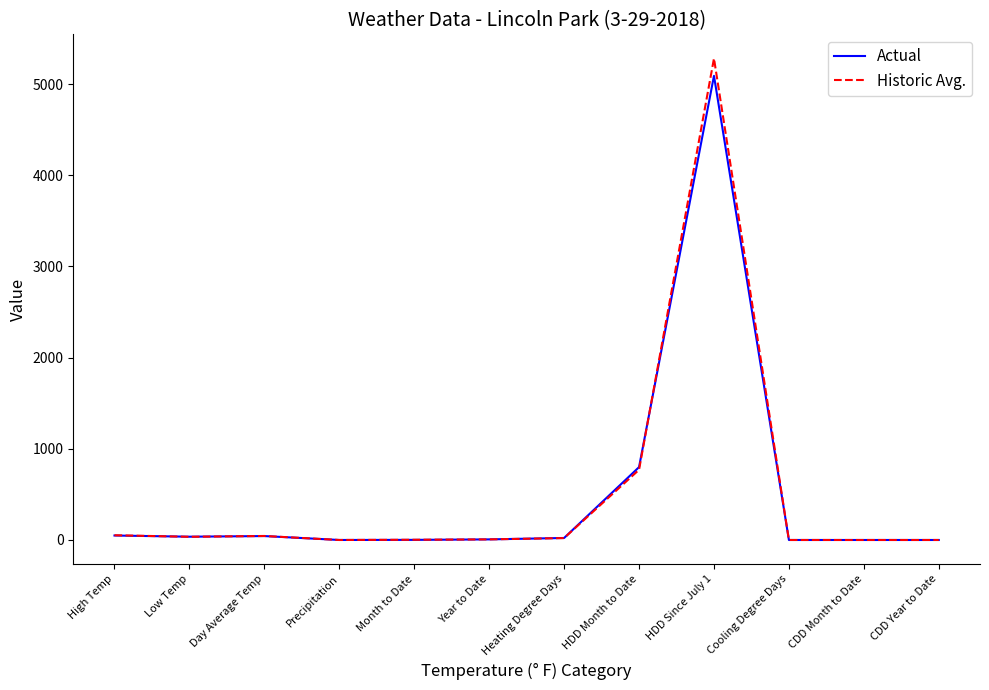

The value of Actual at Cooling Degree Days is -2203.9. True or false?

False